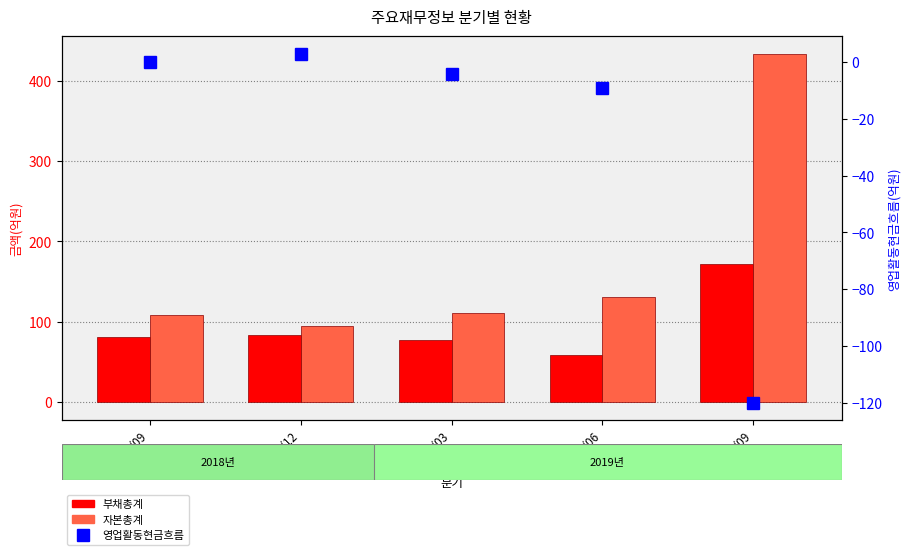

What is the label of the 5th bar from the left?

2019/09